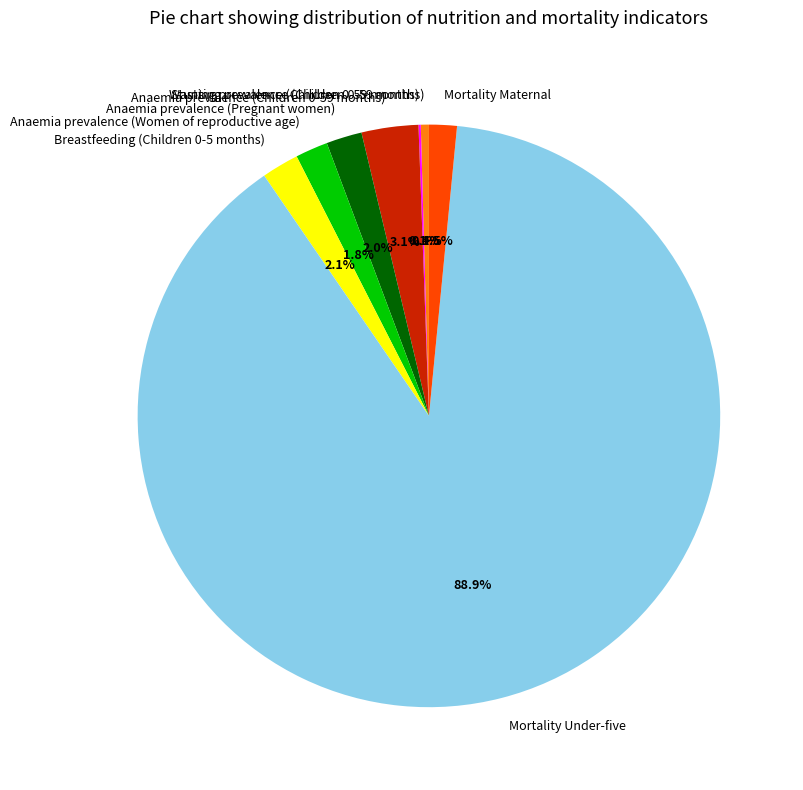

To the nearest percent, what is the average slice percentage?

12%